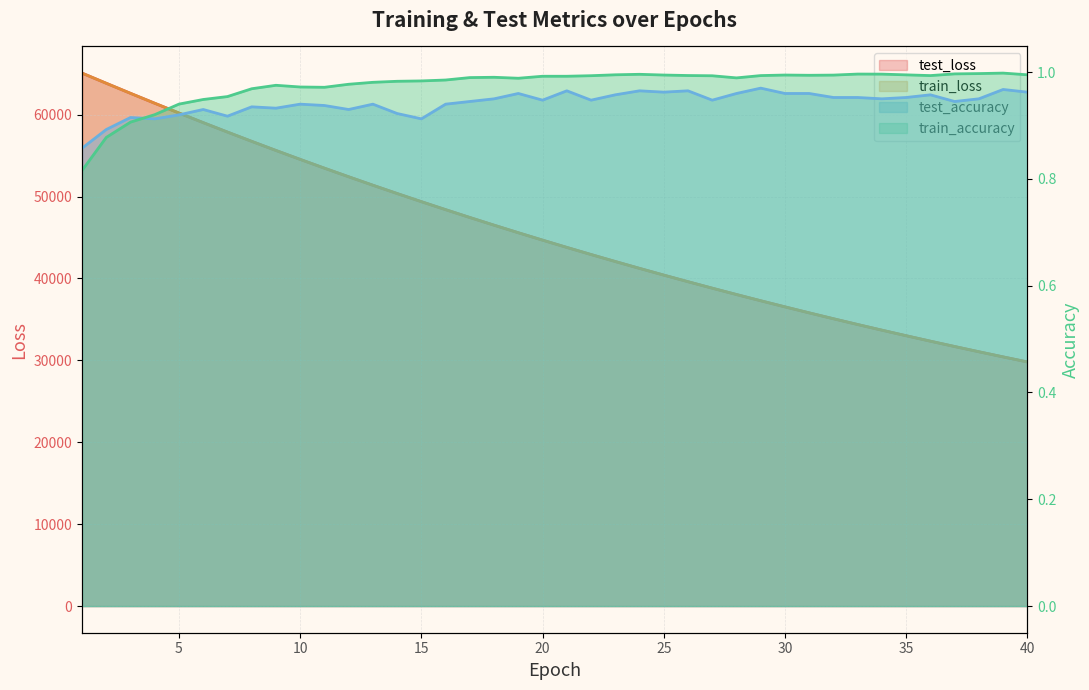

Between 8 and 9, which series saw the biggest shift?

test_loss